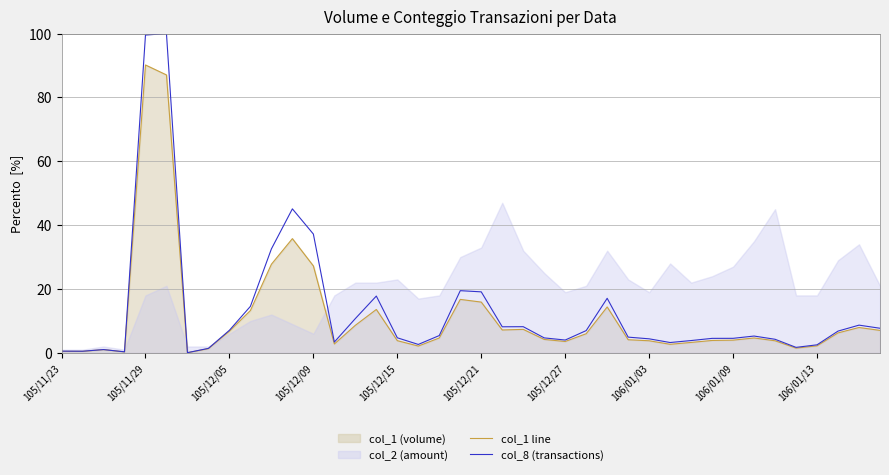

How many interior local peaks does the col_1 line series have?

9